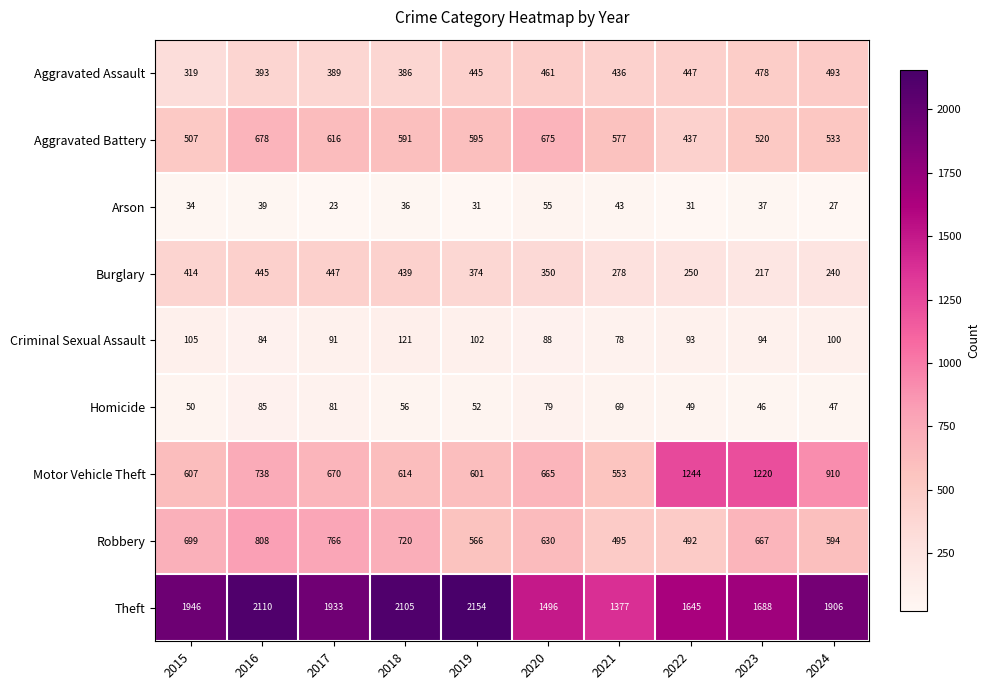

Between 2019 and 2022, which series saw the biggest shift?

Motor Vehicle Theft